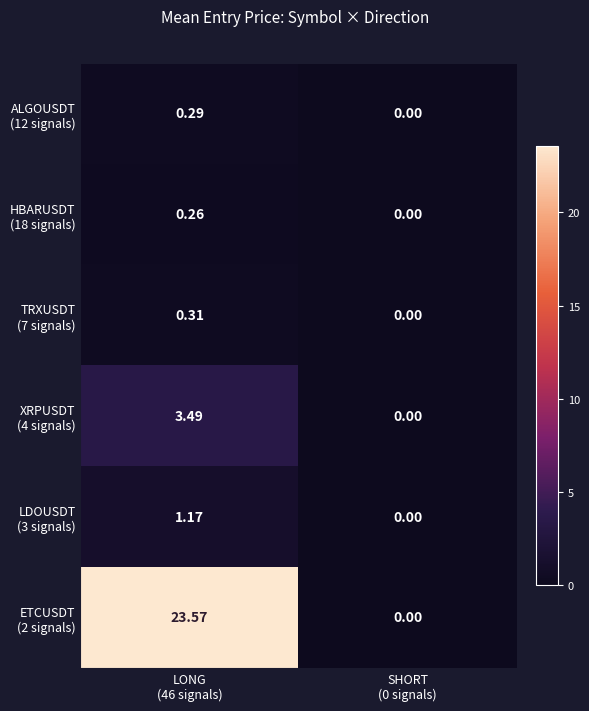

How many series are shown in this chart?

6